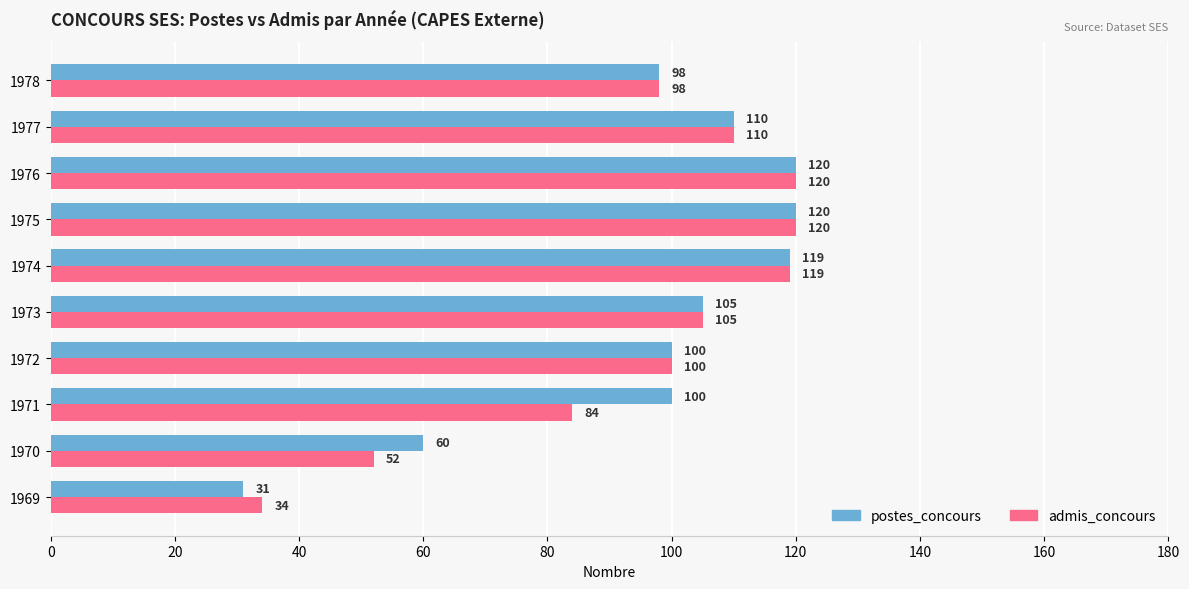

Count the number of categories in the chart.

10